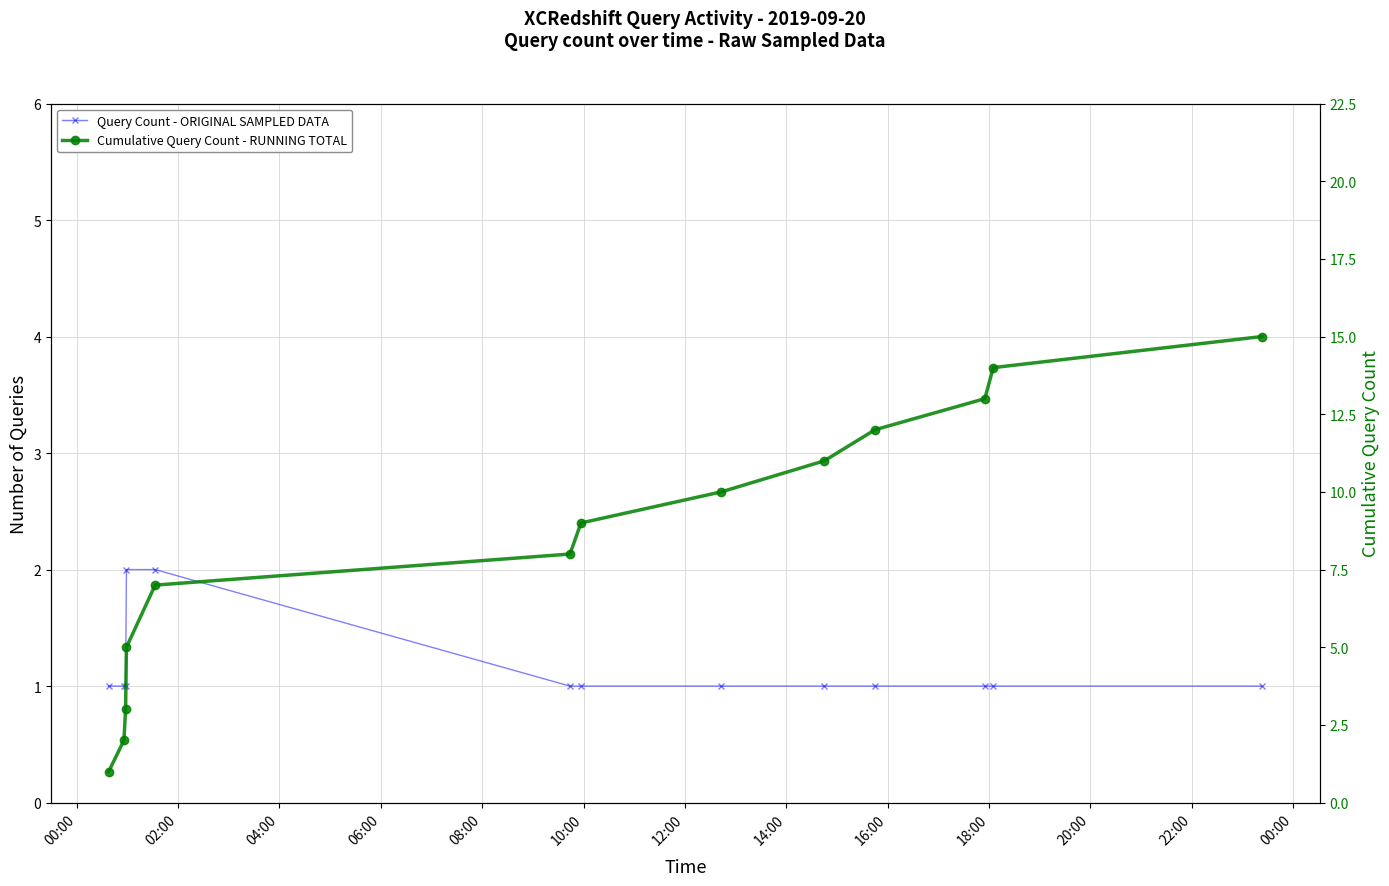

What is the greatest value displayed?

15